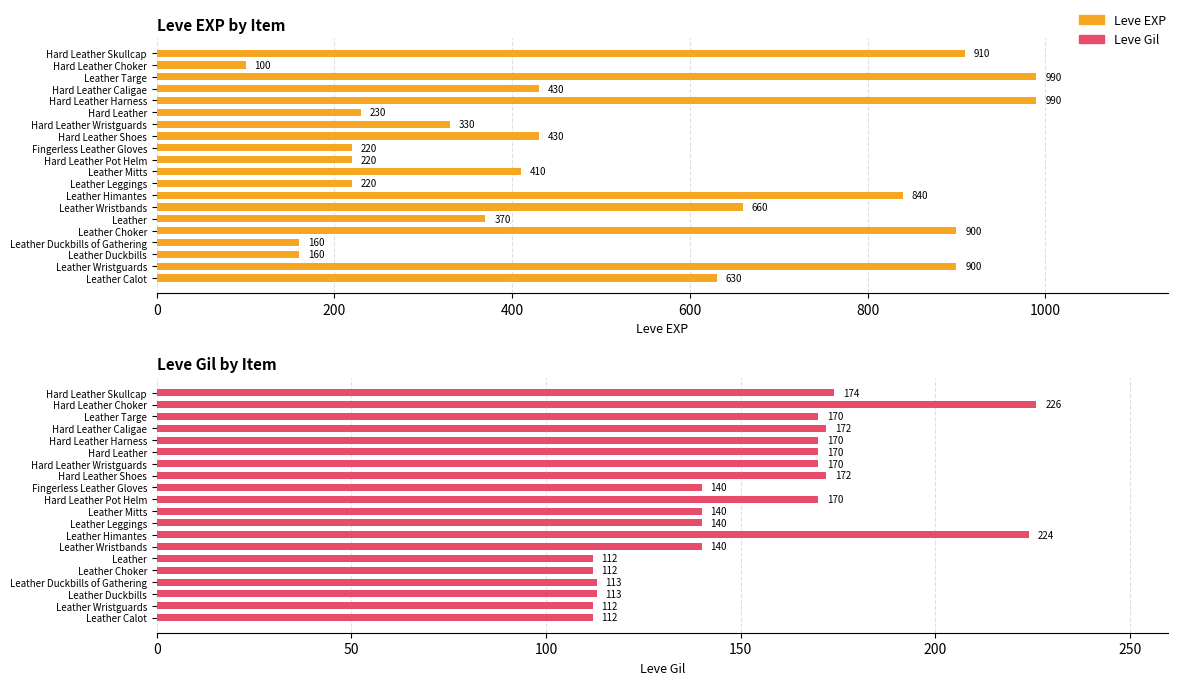

At Hard Leather Harness, list the series in order from smallest to largest.

Leve Gil, Leve EXP